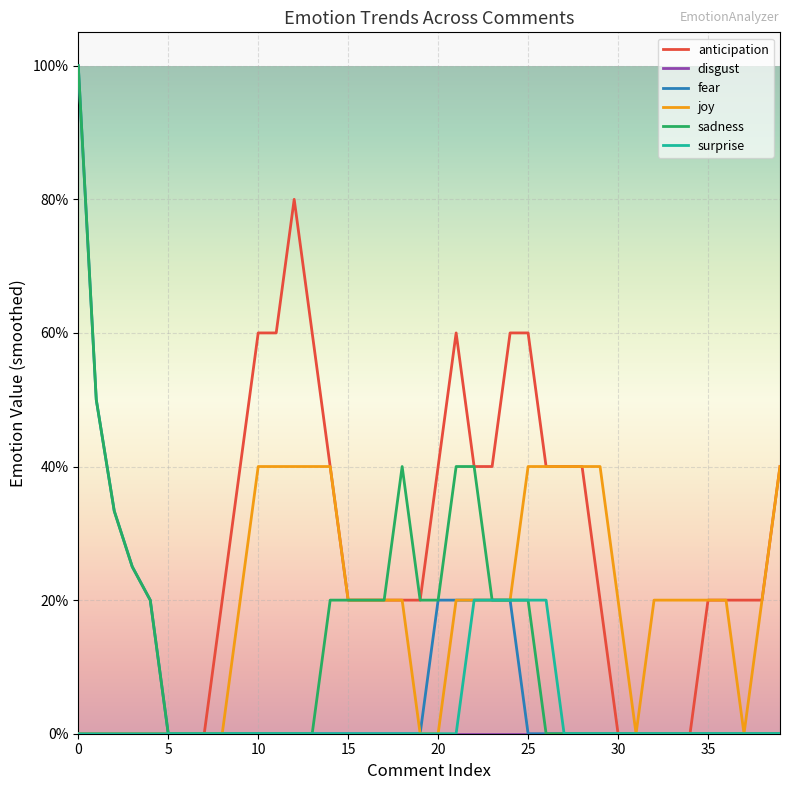

Is this an area chart (filled region under the line)?

No